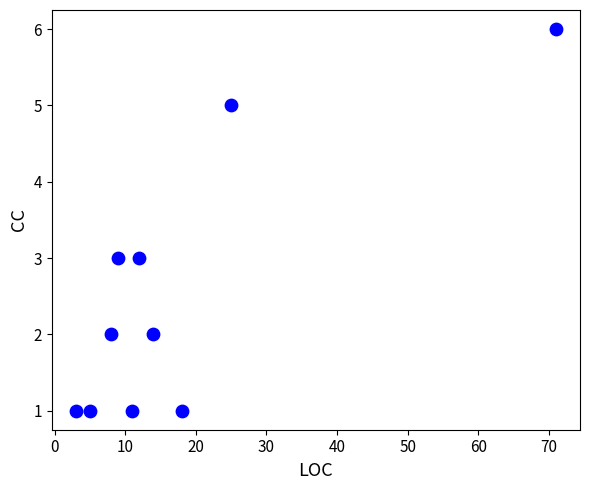

What is the range of Y values (max minus min)?

5